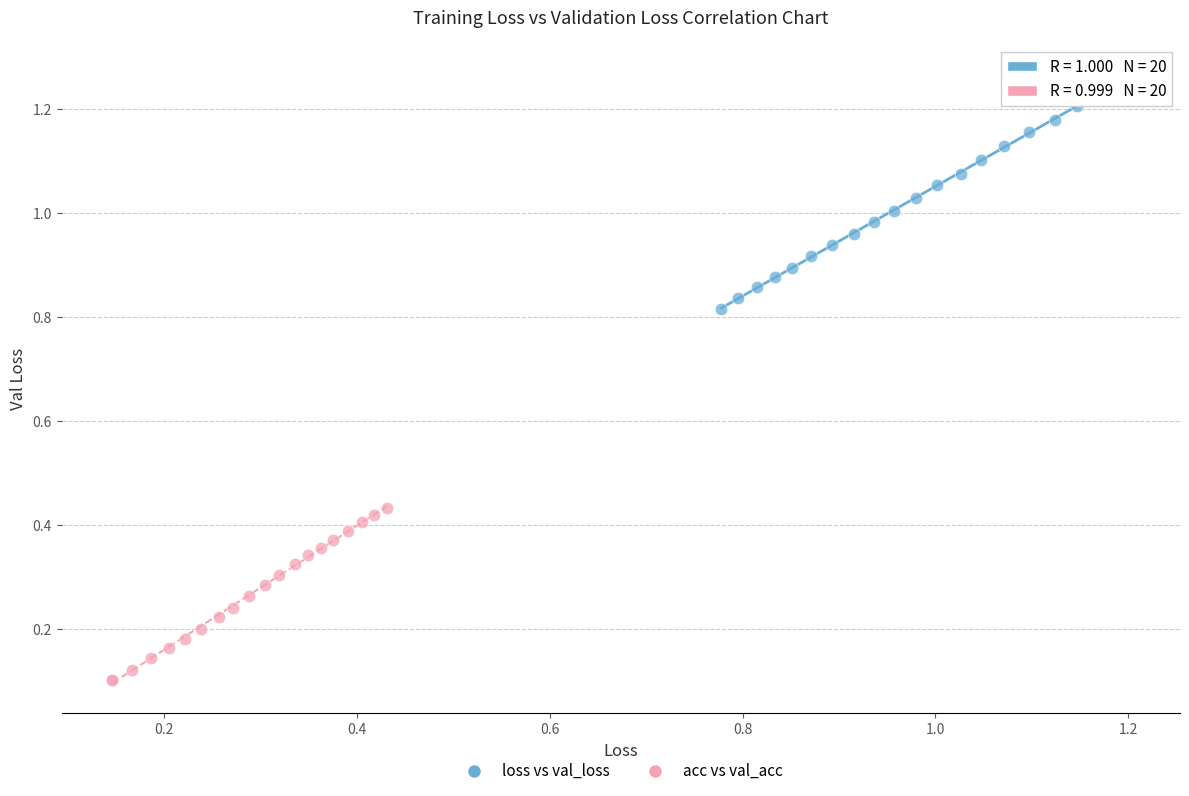

Which series reaches the maximum Y coordinate?

loss vs val_loss